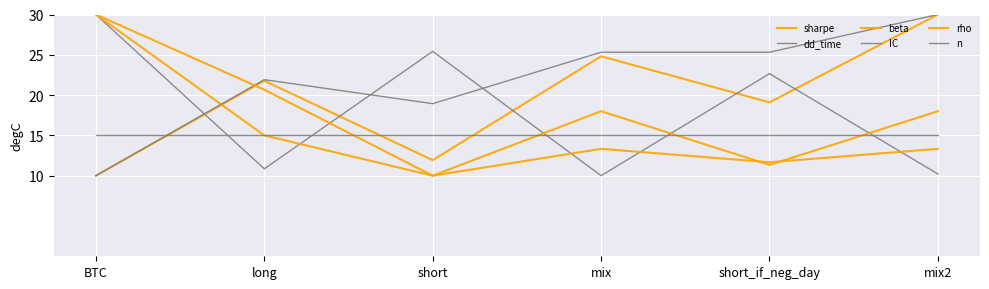

How many lines are shown in the chart?

6